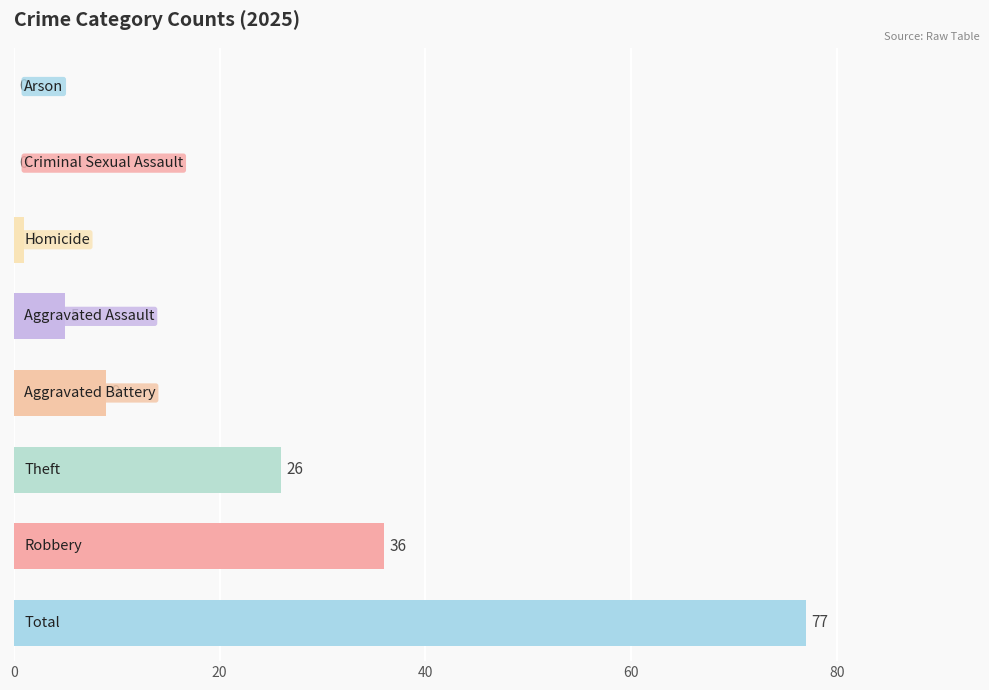

What is the sum of all values?

154